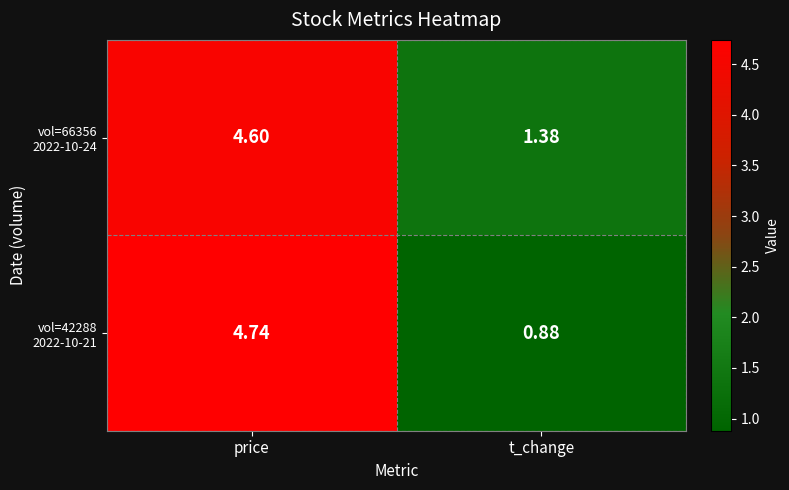

What is the total value across all series at price?

9.3